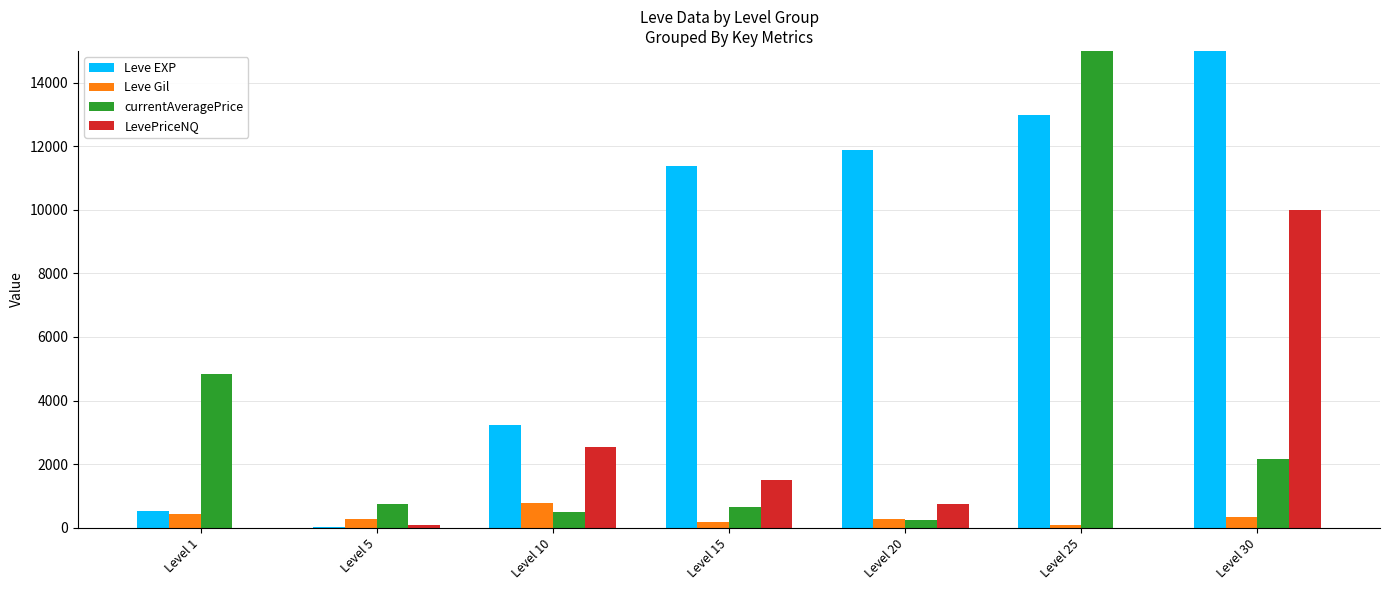

What is the average value of the Leve Gil series?

338